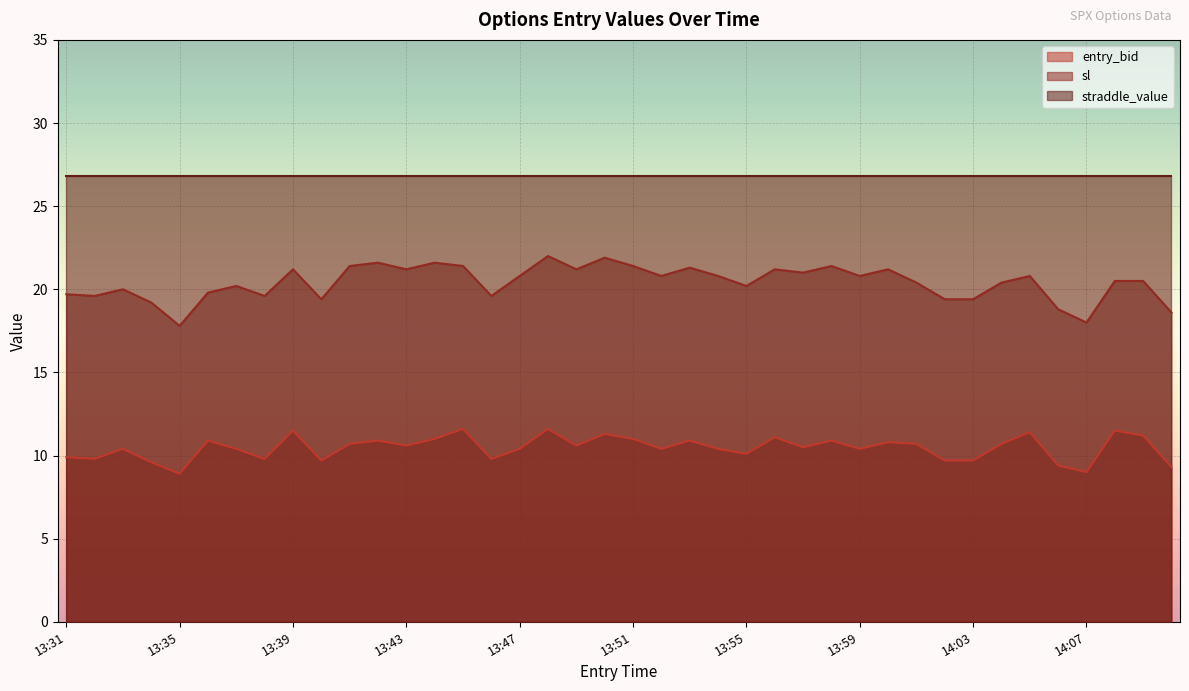

What is the difference between the entry_bid values at 13:49 and 13:44?

0.4